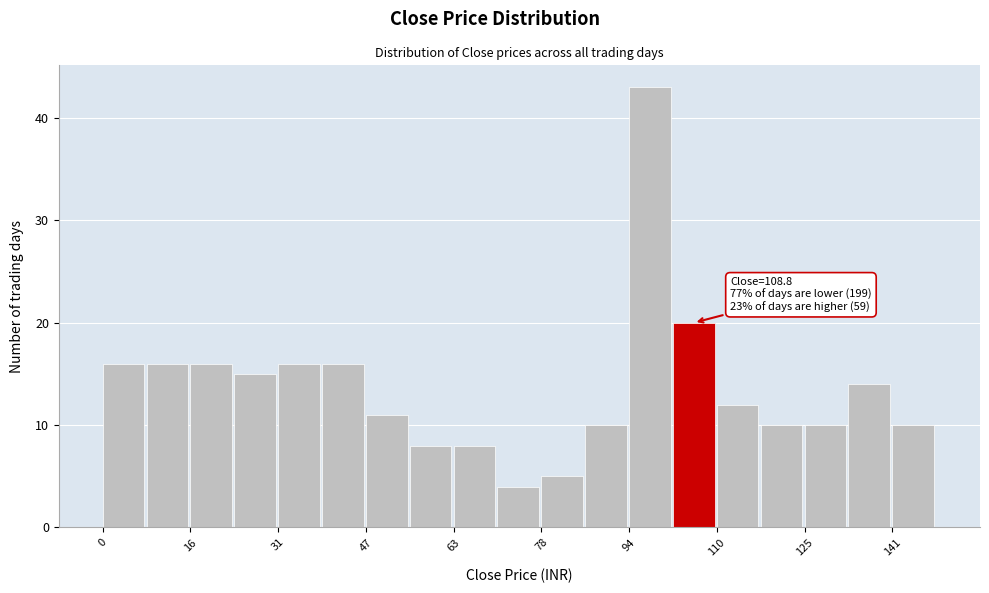

Around what value on the x-axis is the tallest bar? Give the approximate position of its centre, as read against the axis.

98